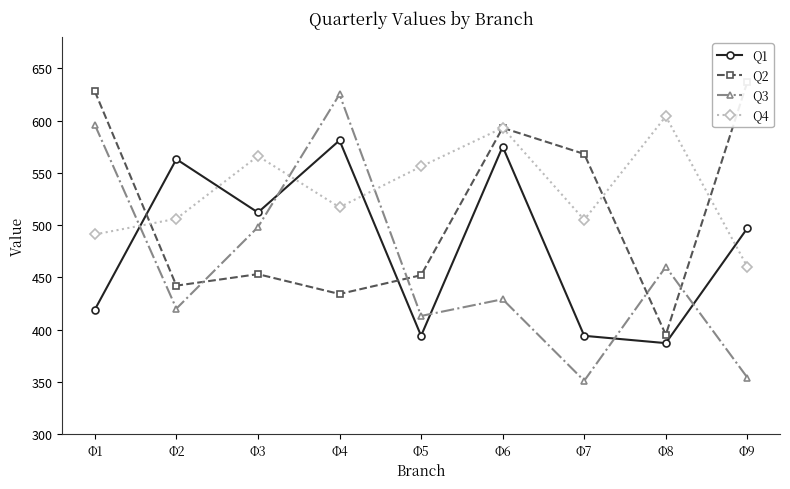

What is the value of the Q1 point at the 4th from the left?

581